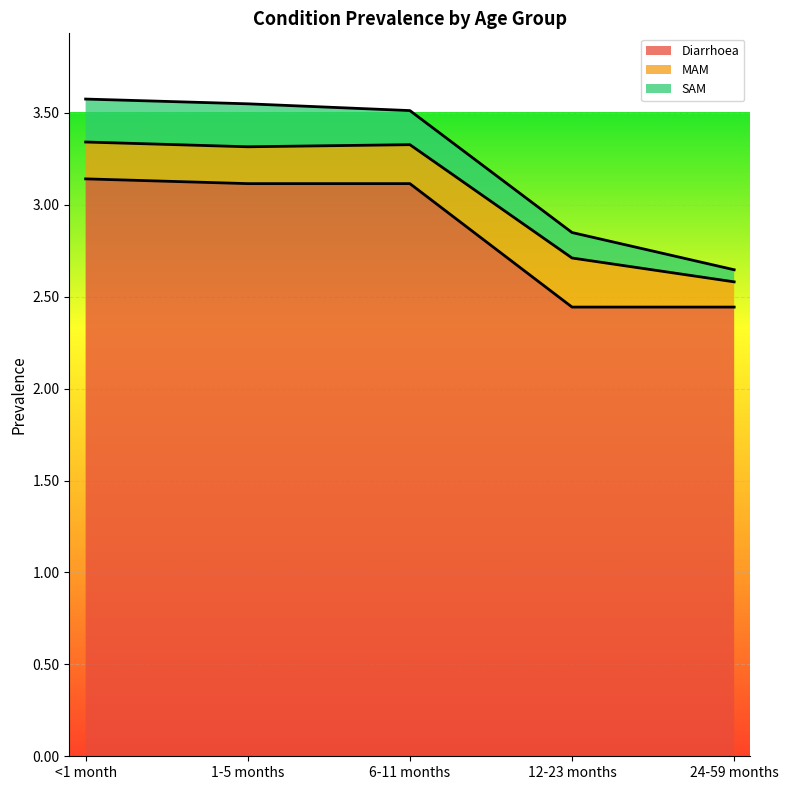

What is the value of the Diarrhoea point at the 1st from the left?

3.1